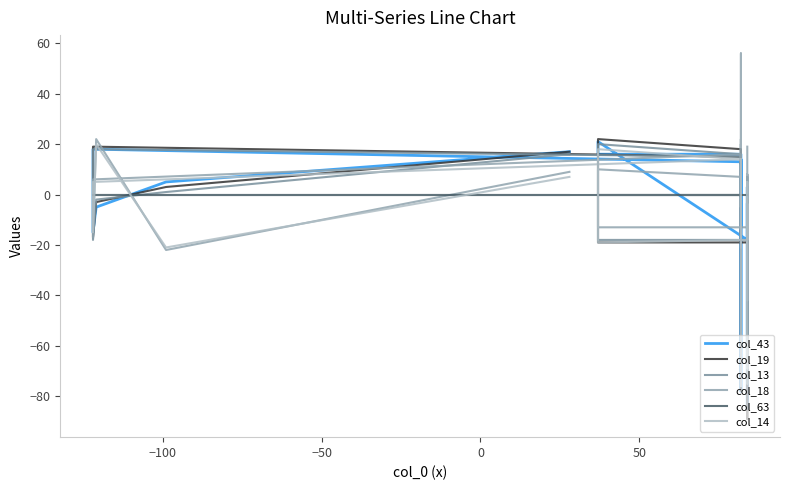

True or false: col_63 has a value of 0 at −50.

True